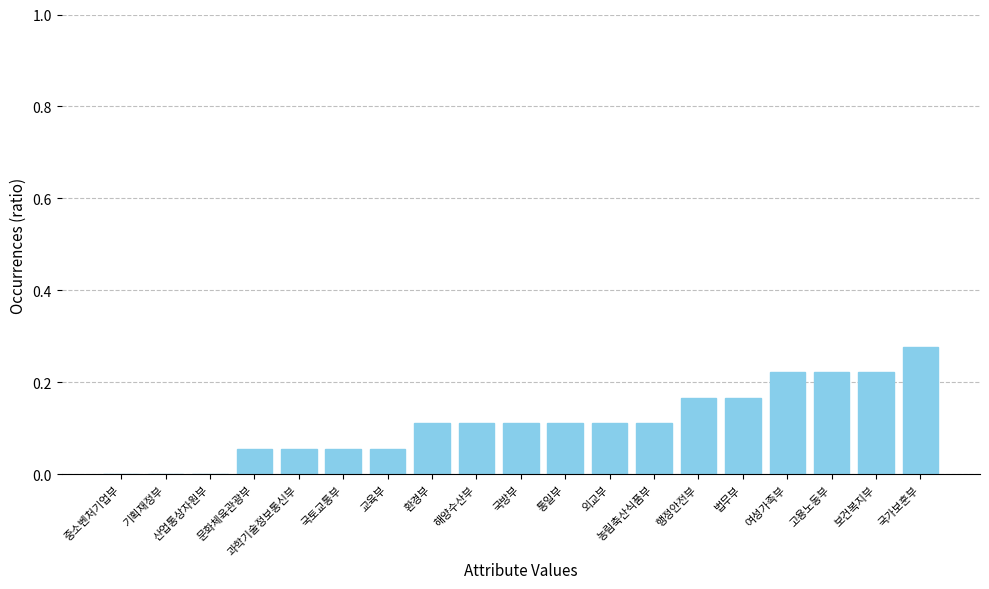

Are the bars horizontal?

No